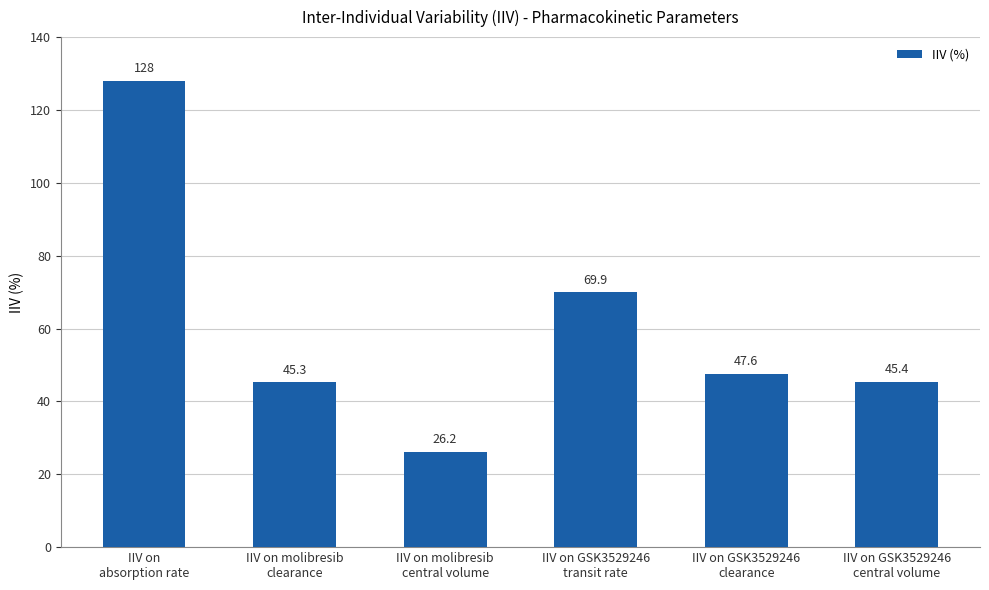

Reading left to right, transcribe all the data shown in this chart.

IIV on
absorption rate=128.0	IIV on molibresib
clearance=45.3	IIV on molibresib
central volume=26.2	IIV on GSK3529246
transit rate=69.9	IIV on GSK3529246
clearance=47.6	IIV on GSK3529246
central volume=45.4